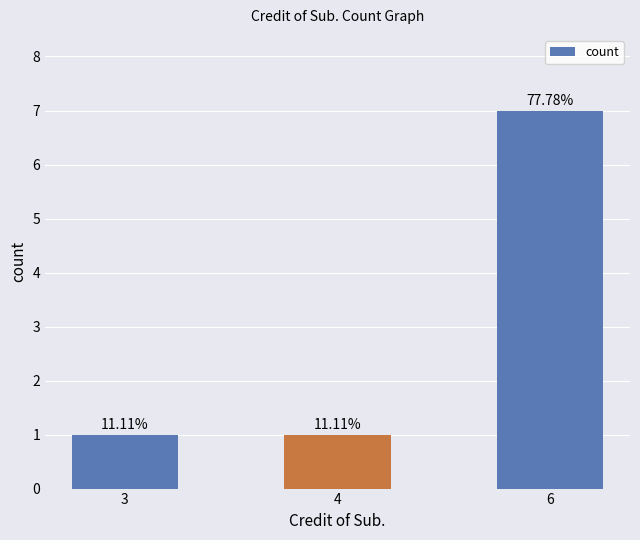

Rank the categories by value from highest to lowest.

6, 3, 4